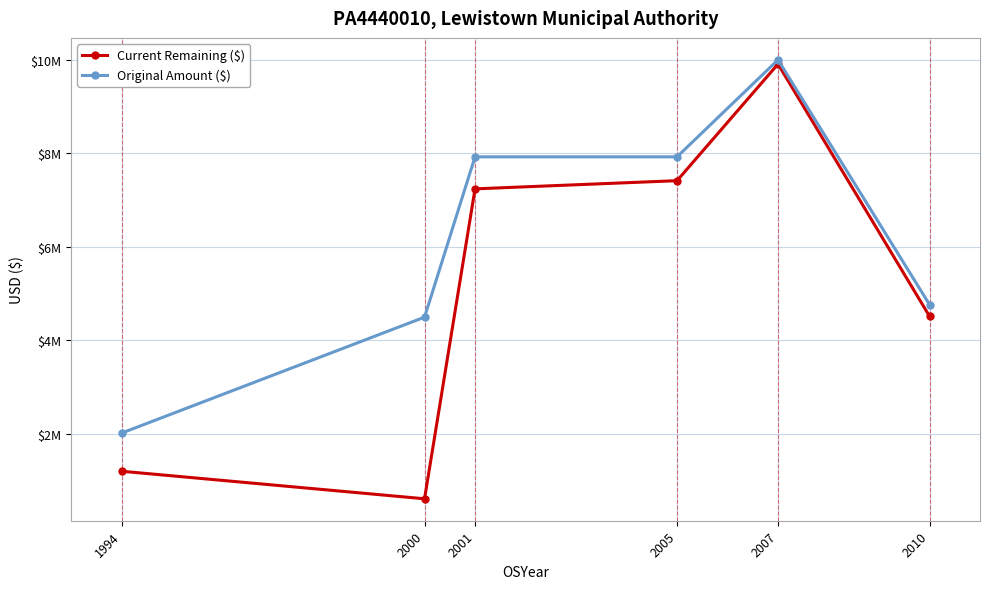

Does the chart have visible grid lines?

Yes